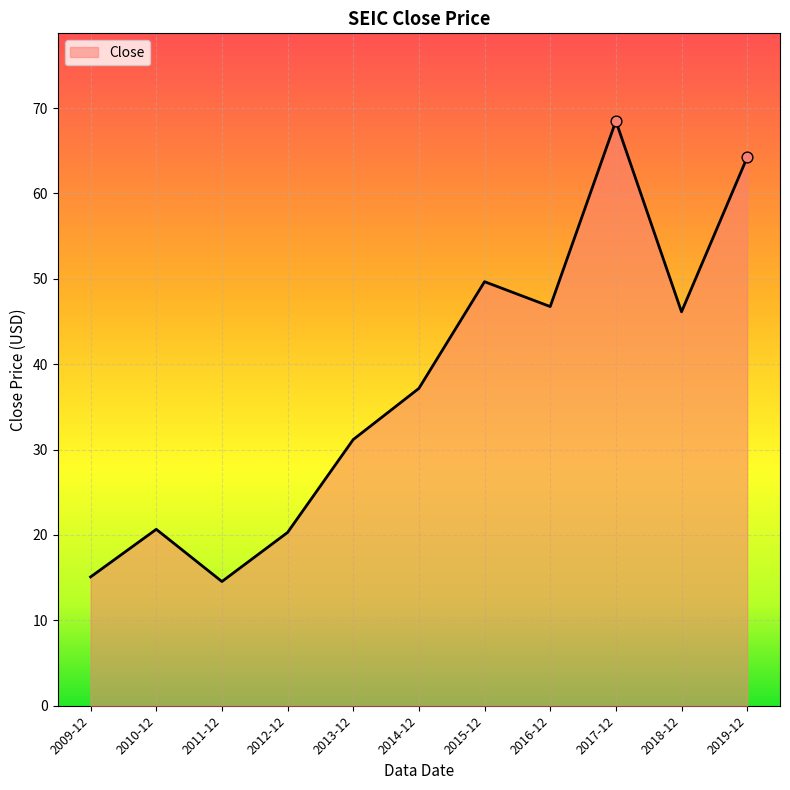

What is the change in value from 2014-12 to 2018-12?

+9.0